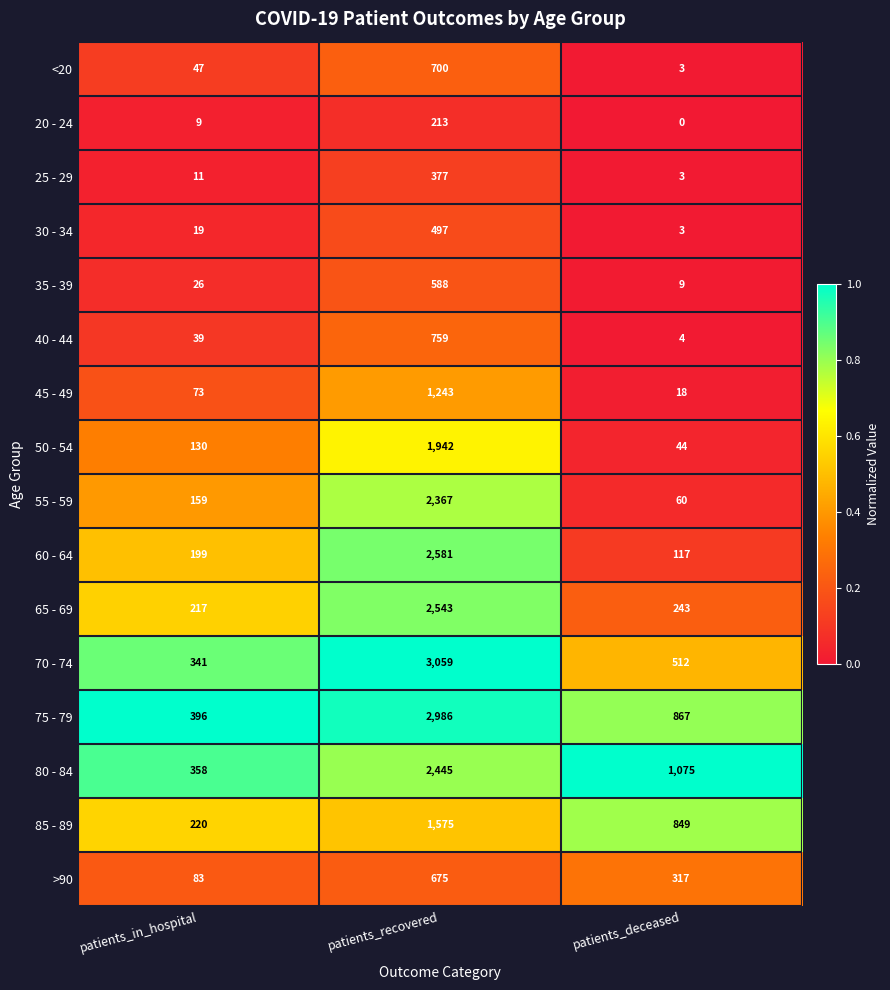

Rank the series by their maximum value, from lowest to highest.

20 - 24, 25 - 29, 30 - 34, 35 - 39, >90, <20, 40 - 44, 45 - 49, 85 - 89, 50 - 54, 55 - 59, 80 - 84, 65 - 69, 60 - 64, 75 - 79, 70 - 74